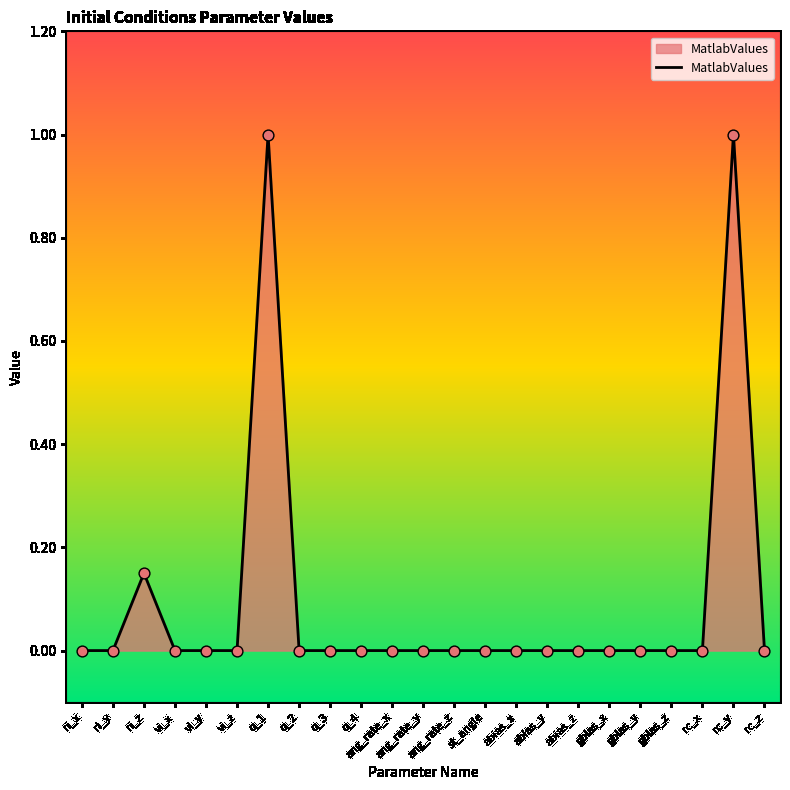

What is the change in value from q_1 to abias_z?

-1.0